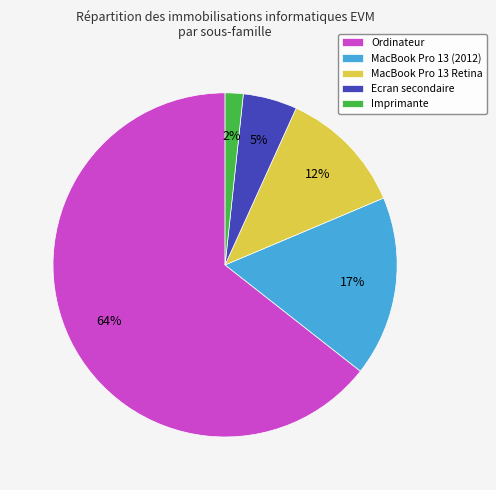

Is there any slice that represents more than half of the pie?

Yes